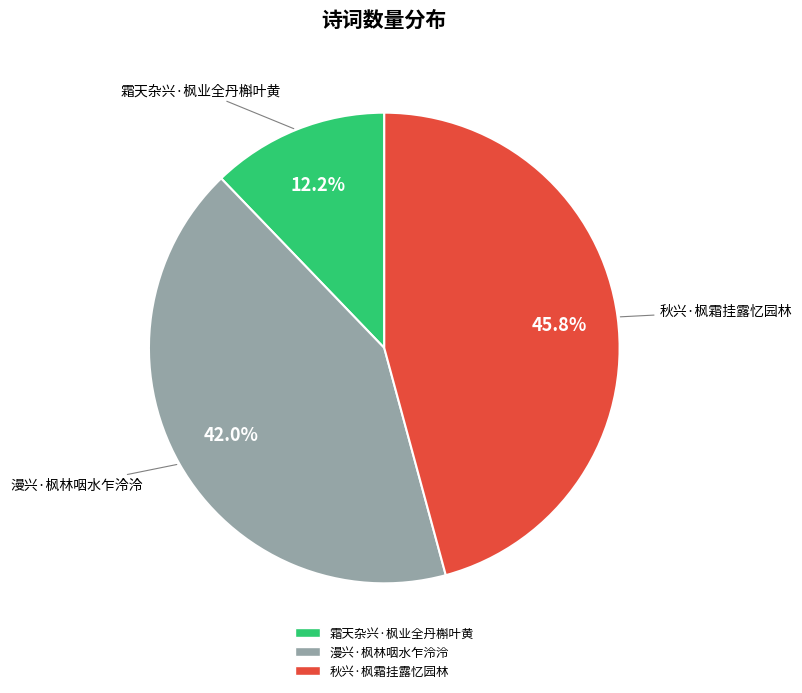

Does 秋兴·枫霜挂露忆园林 account for over 50% of the chart?

No